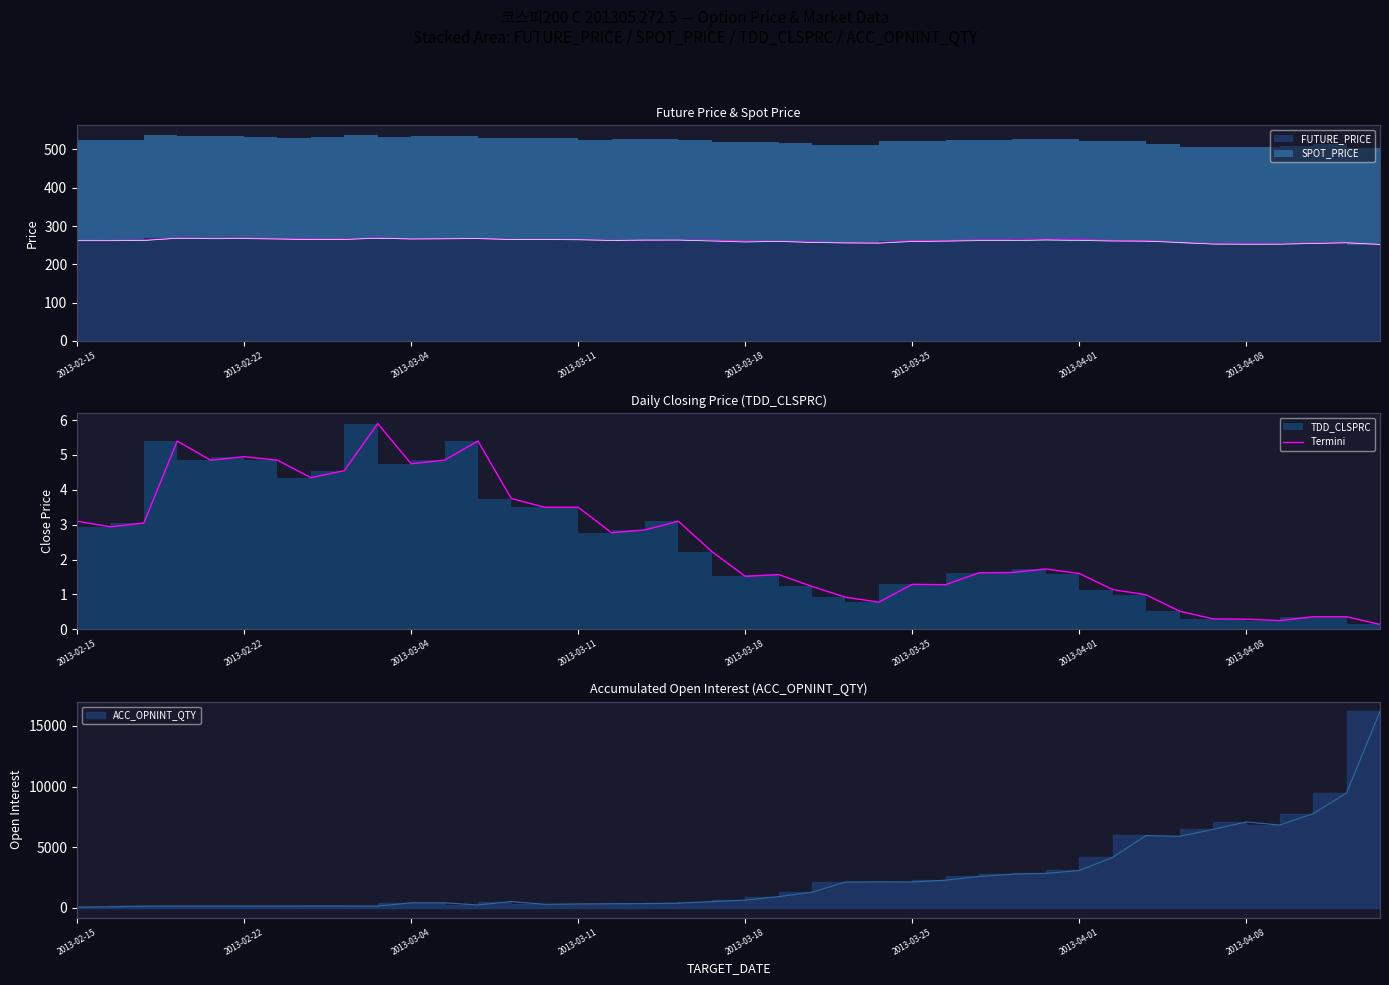

What is the difference between the maximum and second lowest values?

5.7